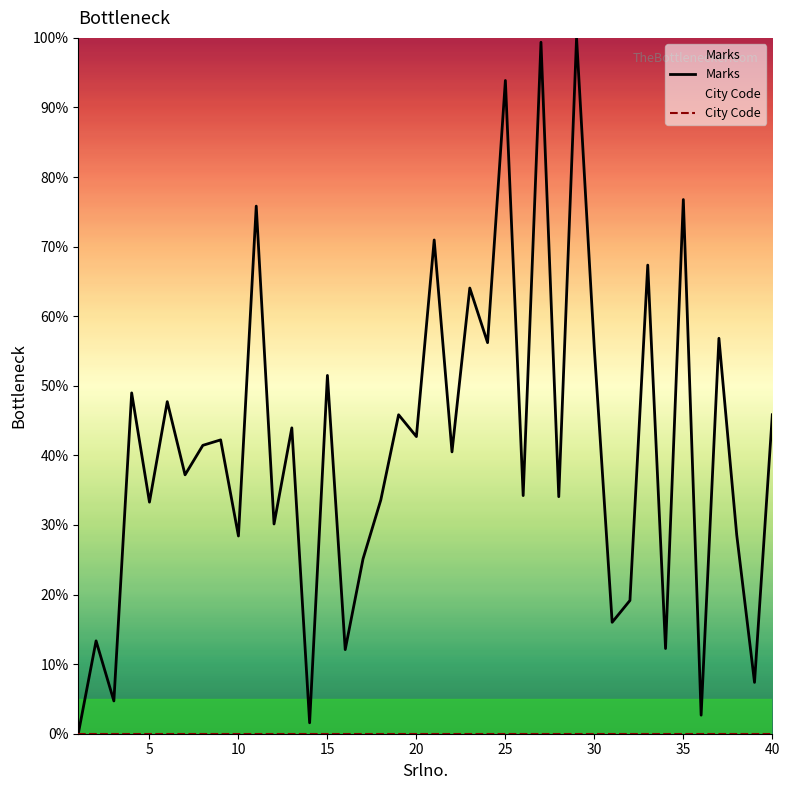

True or false: Marks has a value of 22.8 at 5.

False